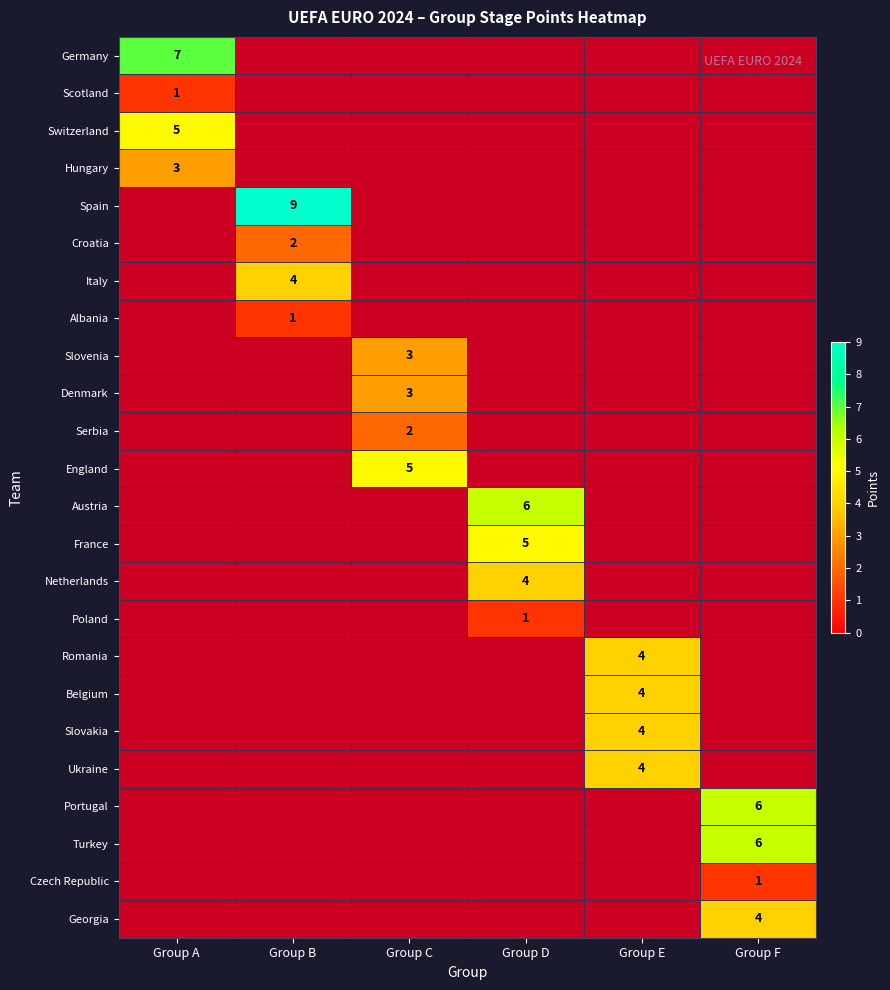

What is the spread (max minus min) of values at Group A?

6.0